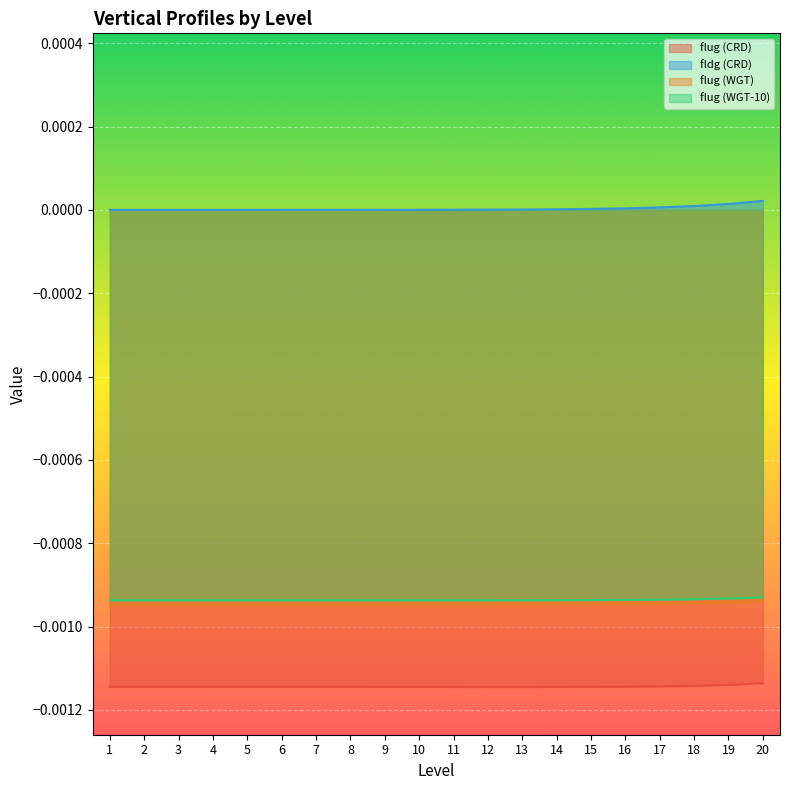

True or false: flug (CRD) and flug (WGT-10) cross at least once.

False